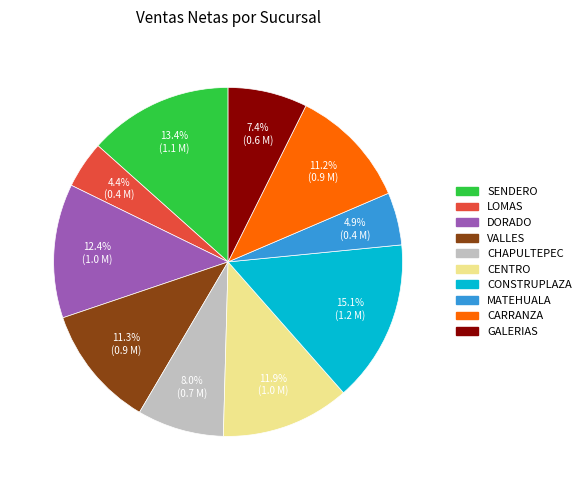

What percentage do LOMAS and CARRANZA together represent?

15.6%